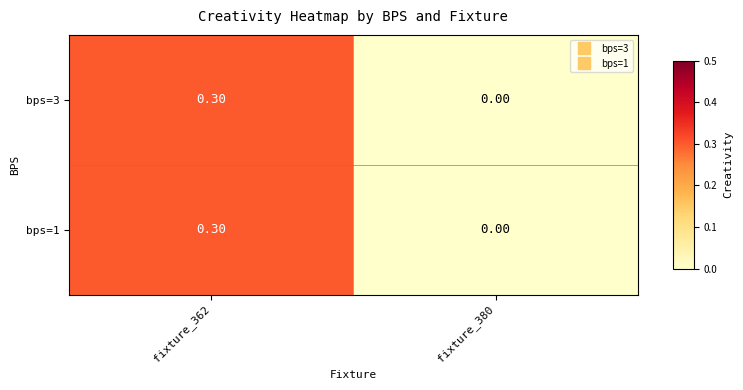

Is the value of bps=3 at fixture_380 greater than the value of bps=1 at fixture_362?

No